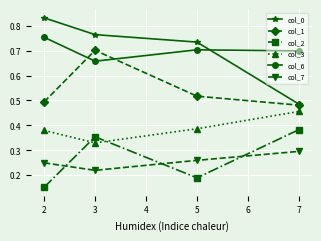

At which category is the sum across all series the highest?

3